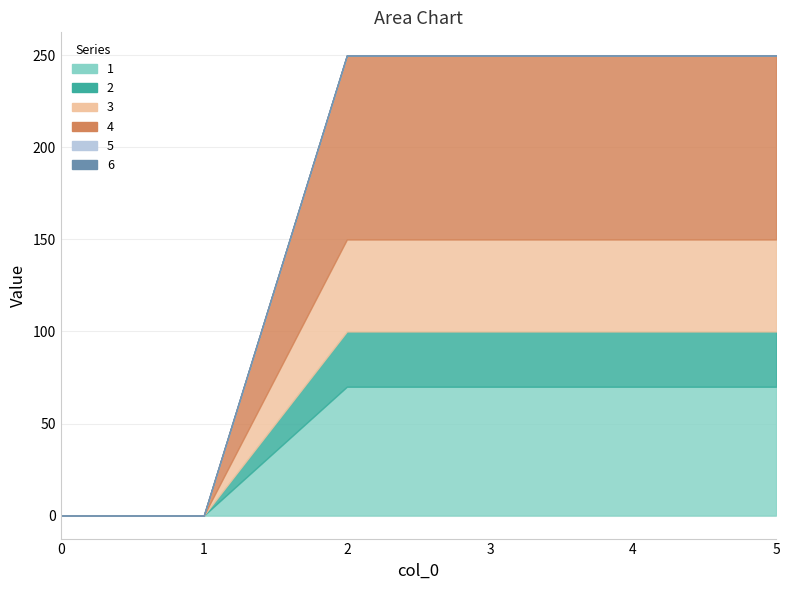

Is the value of 6 at 5 greater than the value of 1 at 3?

No